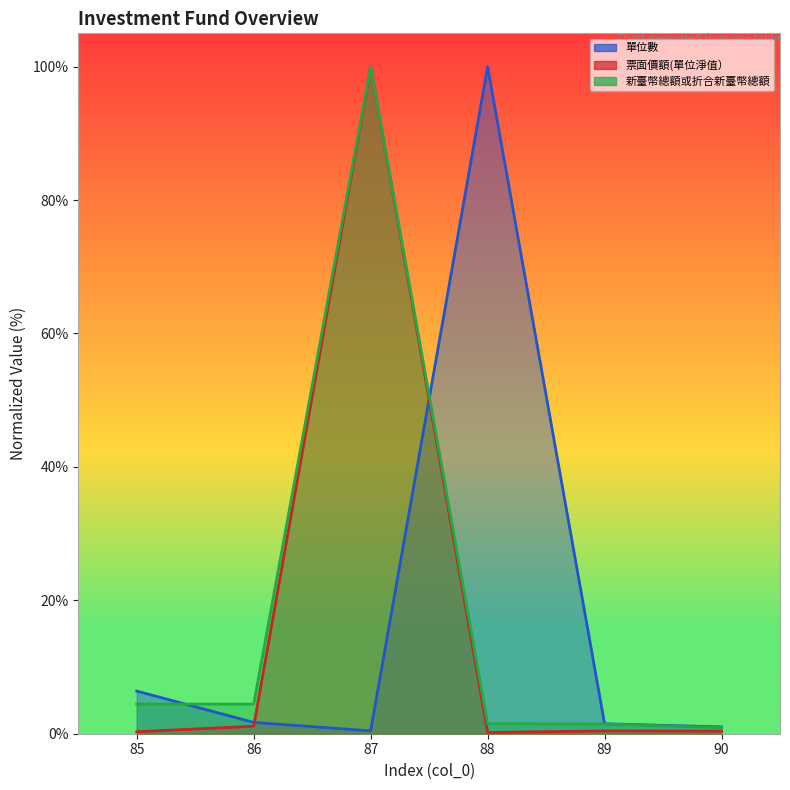

Which has a higher value, 88 or 85?

88